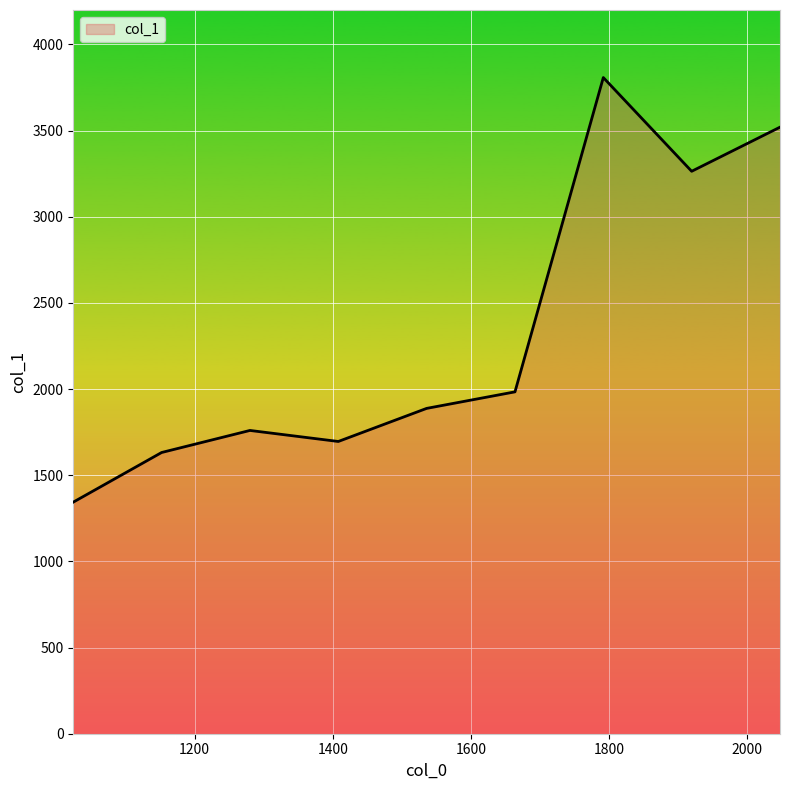

How many lines are shown in the chart?

1